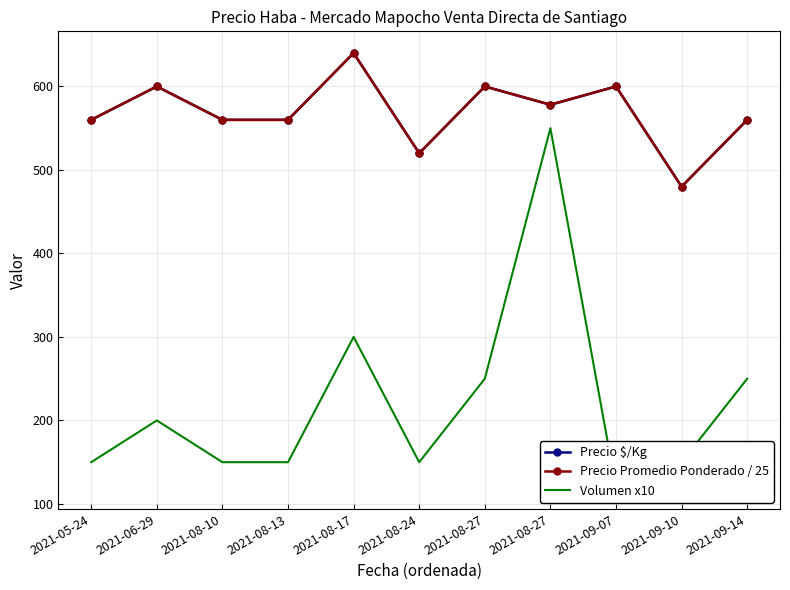

At which category does Precio $/Kg reach its first local valley?

2021-08-24